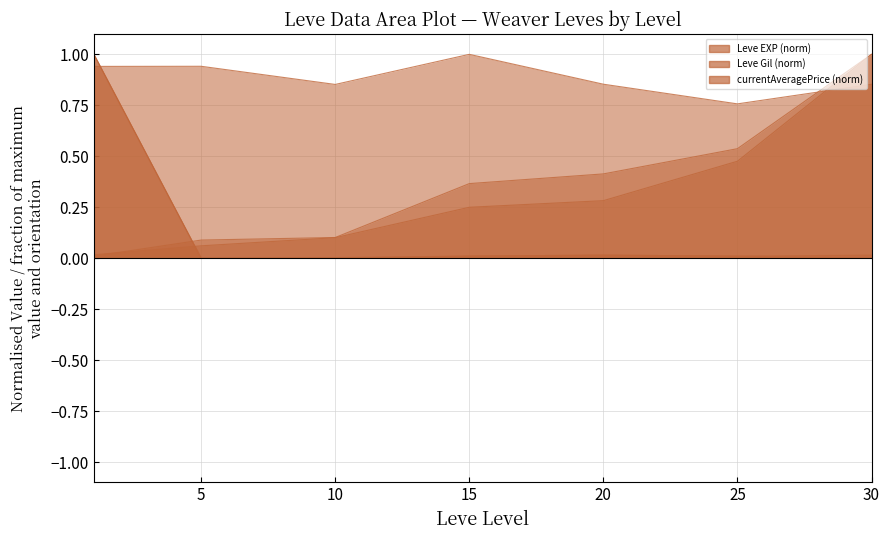

Which series has the largest total across all categories?

currentAveragePrice (norm)